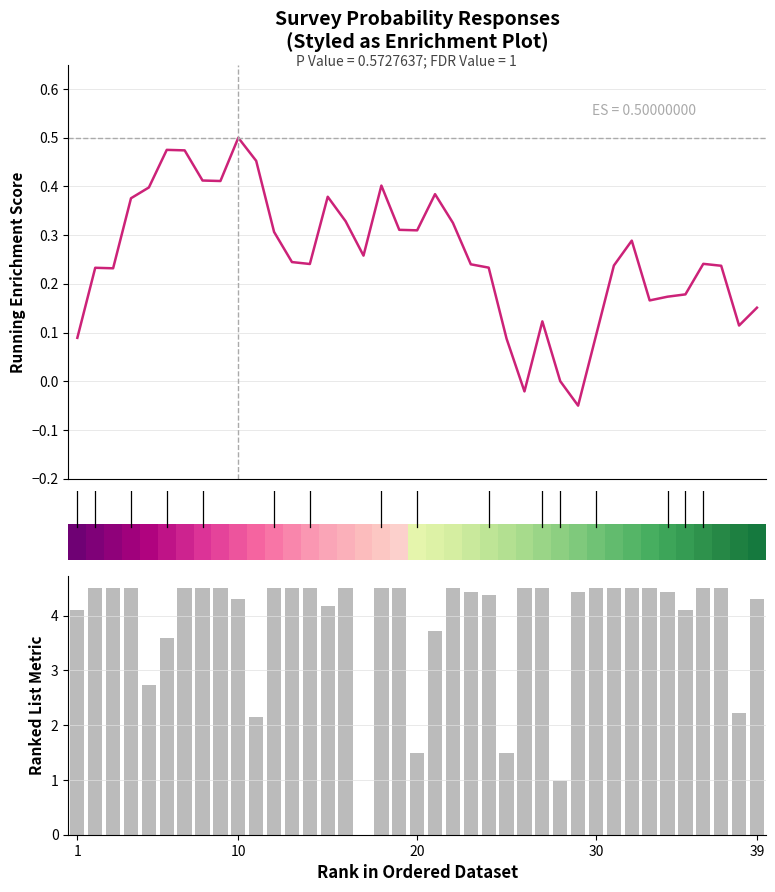

What is the maximum value shown in the chart?

4.5